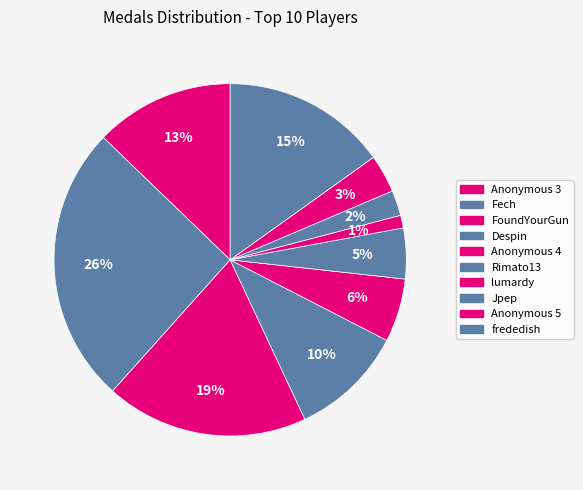

How many slices are in this pie chart?

10